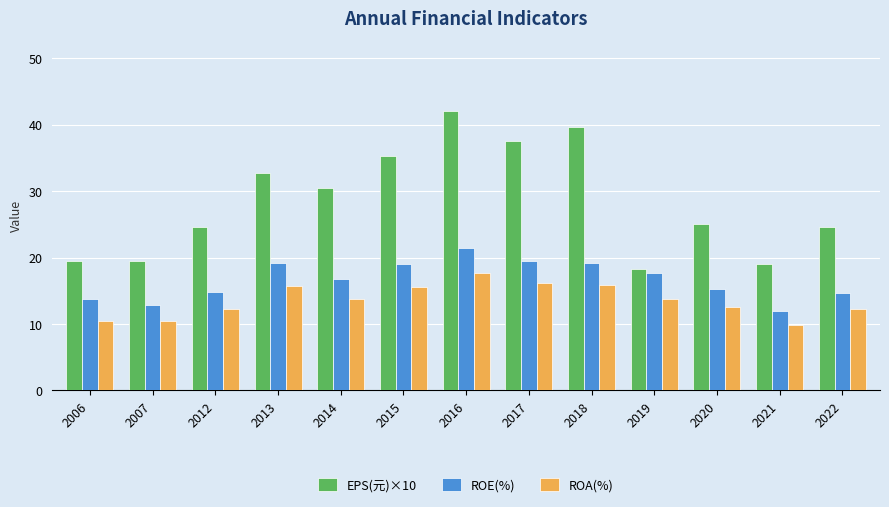

What is the lowest value of the ROE(%) series?

11.9